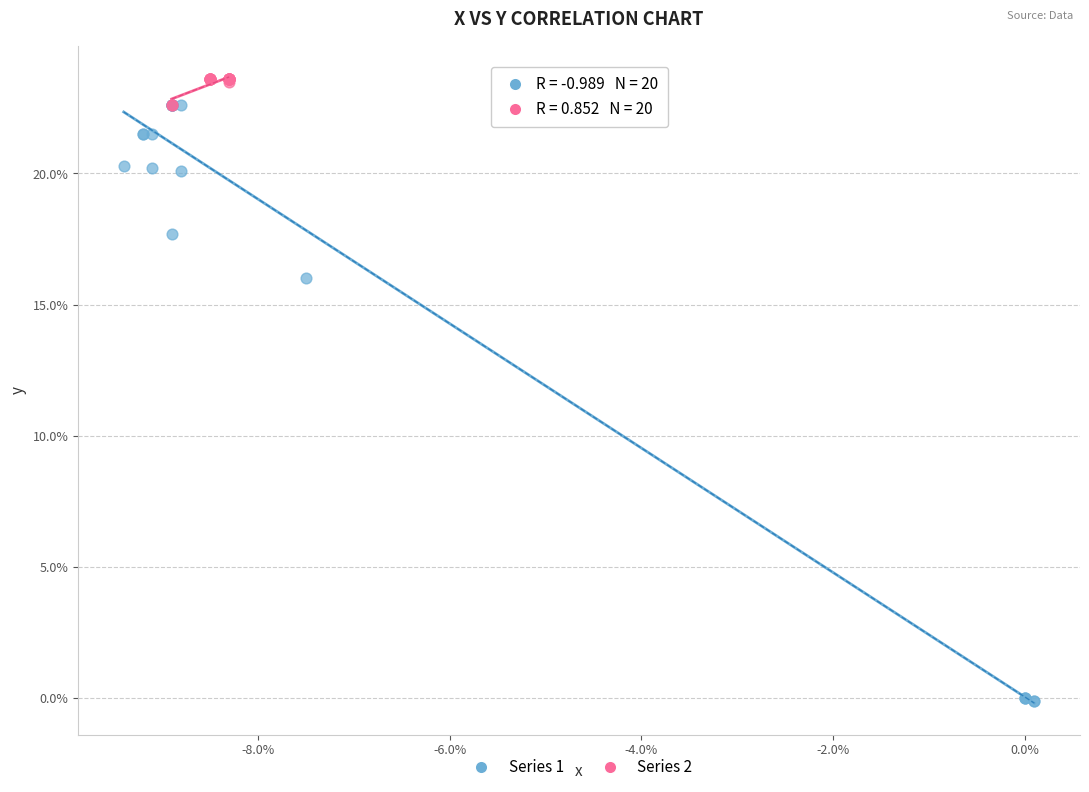

Which series has the largest Y range (max minus min)?

Series 1